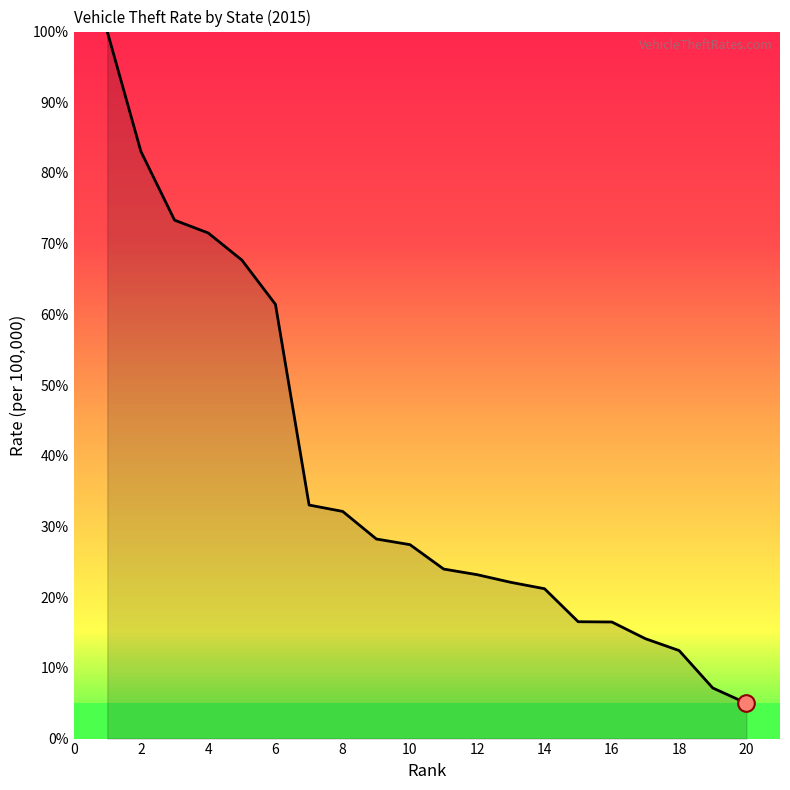

What is the smallest value displayed?

5.0